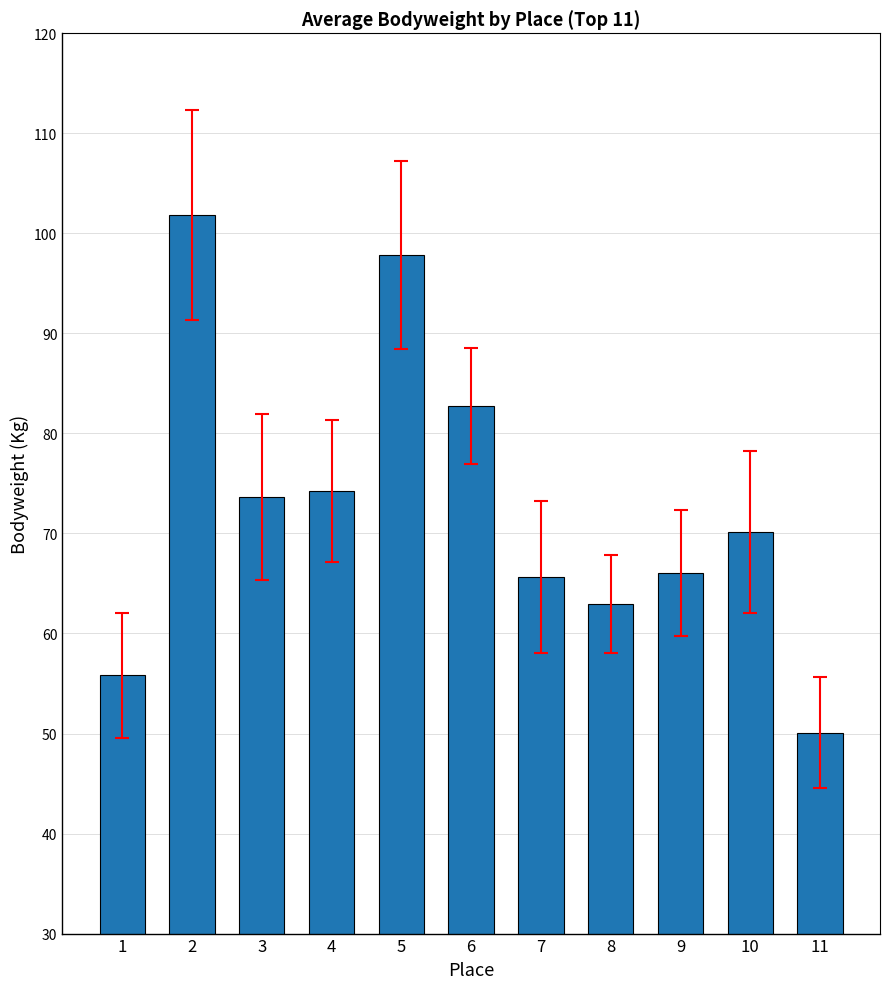

What is the value of the 7th bar from the left?

65.6